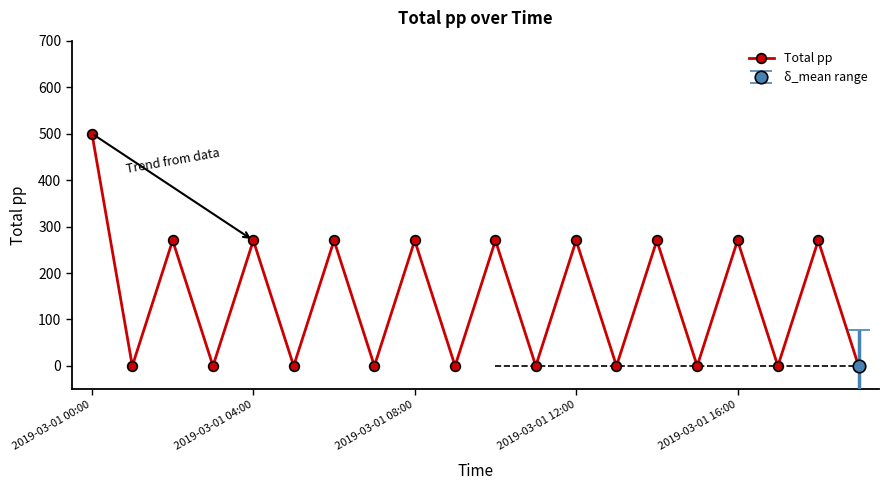

Reading left to right, what are all the values shown in this chart?

500	0	270	0	270	0	270	0	270	0	270	0	270	0	270	0	270	0	270	0